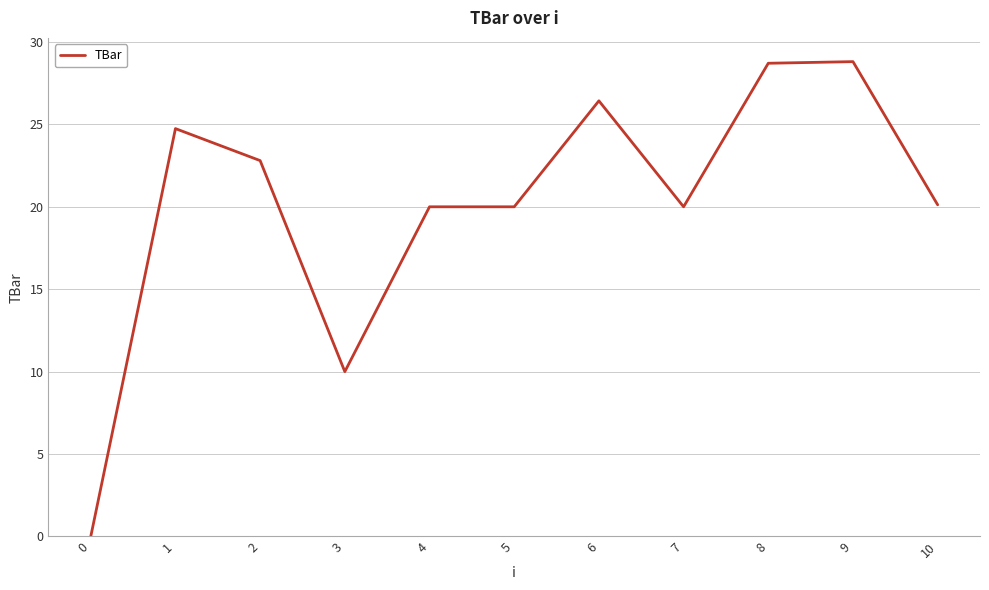

What is the change in value from 3 to 6?

+16.4